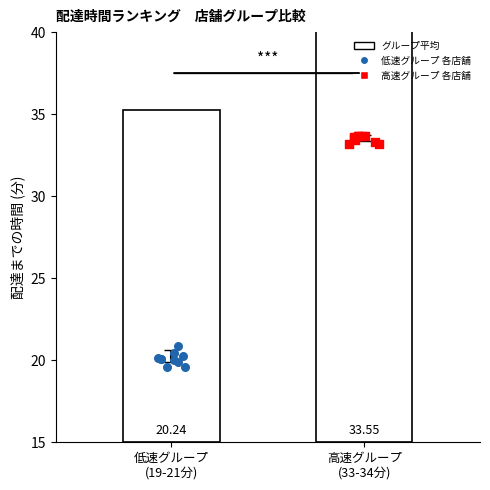

Which series has the largest Y range (max minus min)?

低速グループ 各店舗